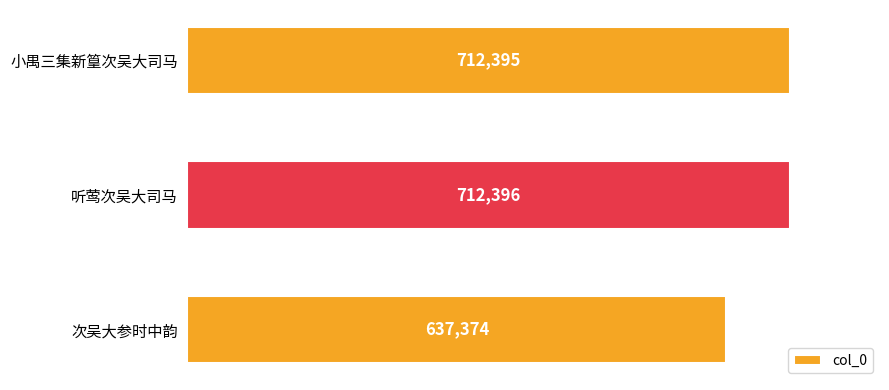

Rank the categories by value from lowest to highest.

次吴大参时中韵, 小禺三集新篁次吴大司马, 听莺次吴大司马